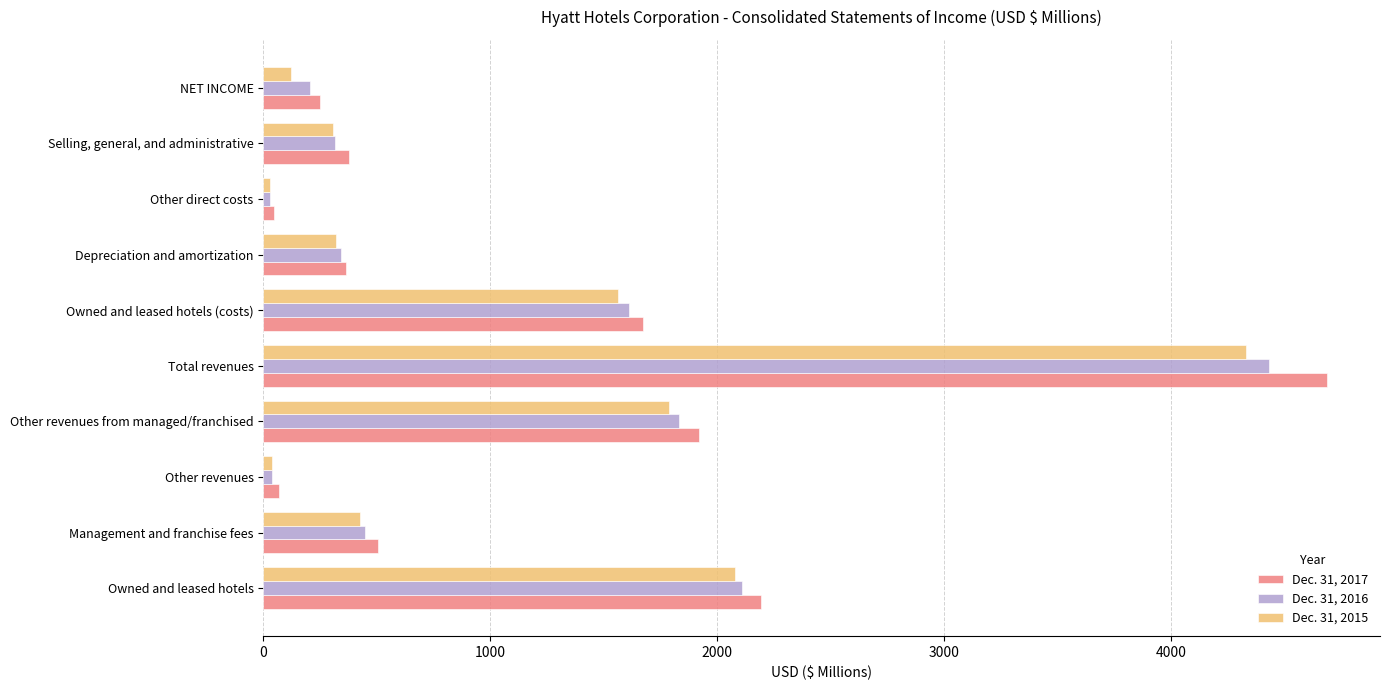

What is the sum of all Dec. 31, 2016 values?

11359